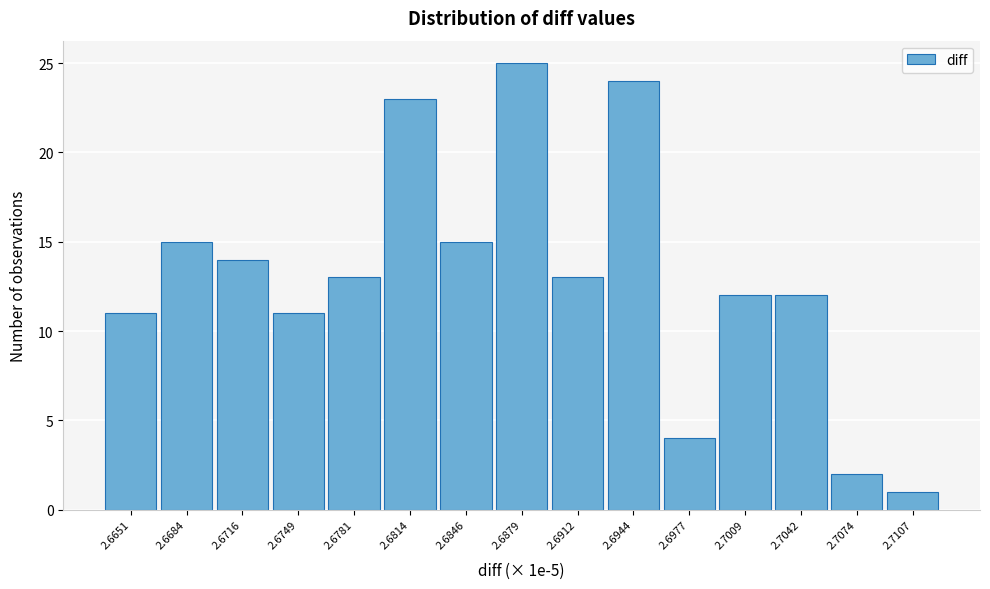

Reading right to left, extract all data points from this chart.

2.7107=1	2.7074=2	2.7042=12	2.7009=12	2.6977=4	2.6944=24	2.6912=13	2.6879=25	2.6846=15	2.6814=23	2.6781=13	2.6749=11	2.6716=14	2.6684=15	2.6651=11